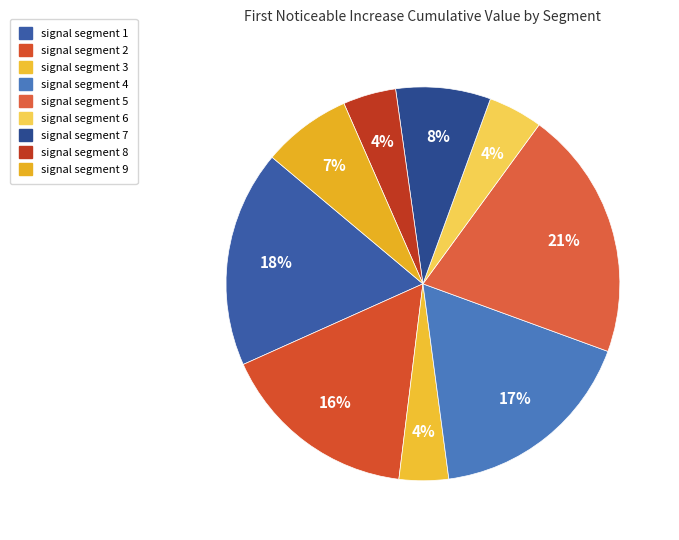

What is the largest slice in the pie chart?

signal segment 5